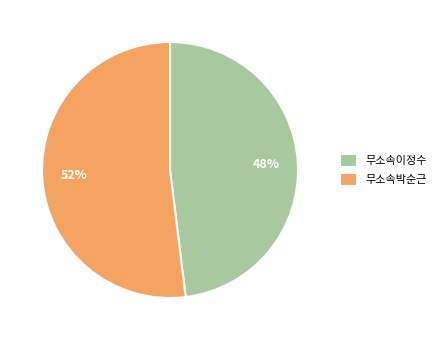

To the nearest percent, what is the combined percentage of 무소속이정수 and 무소속박순근?

100%